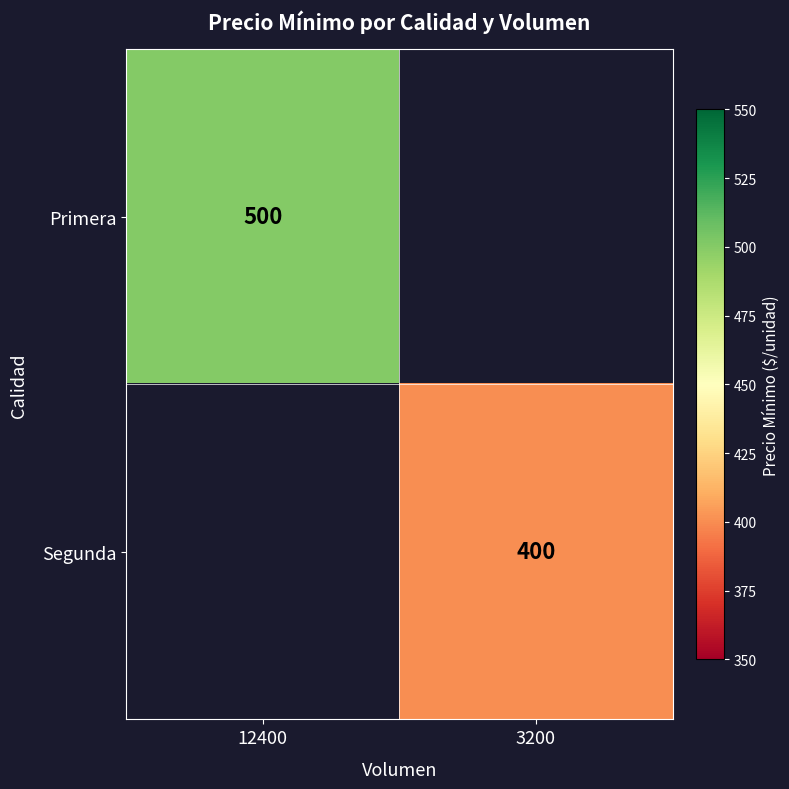

How many distinct data groups are displayed?

2